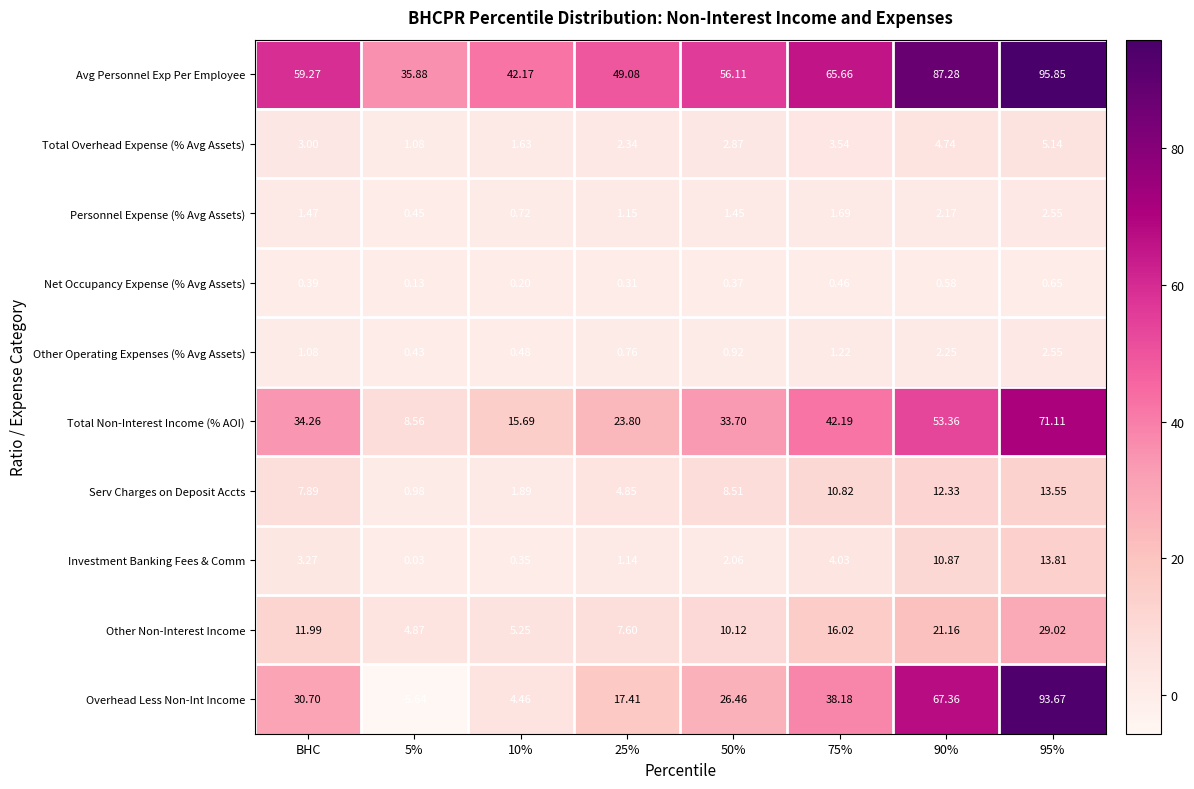

Between 5% and 90%, which series saw the biggest shift?

Overhead Less Non-Int Income